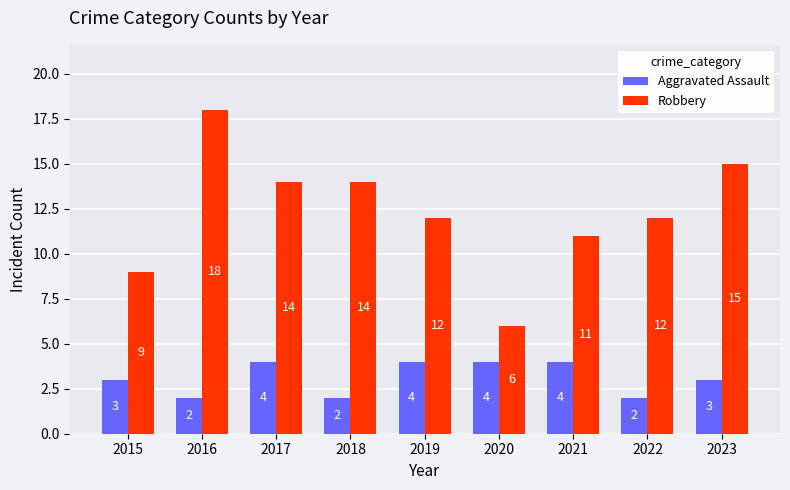

What is the difference between the second highest and second lowest values in the Aggravated Assault series?

2